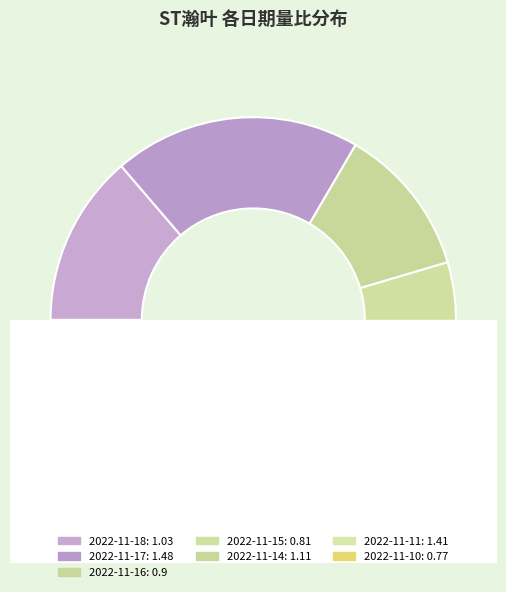

Is there any slice that represents more than half of the pie?

No